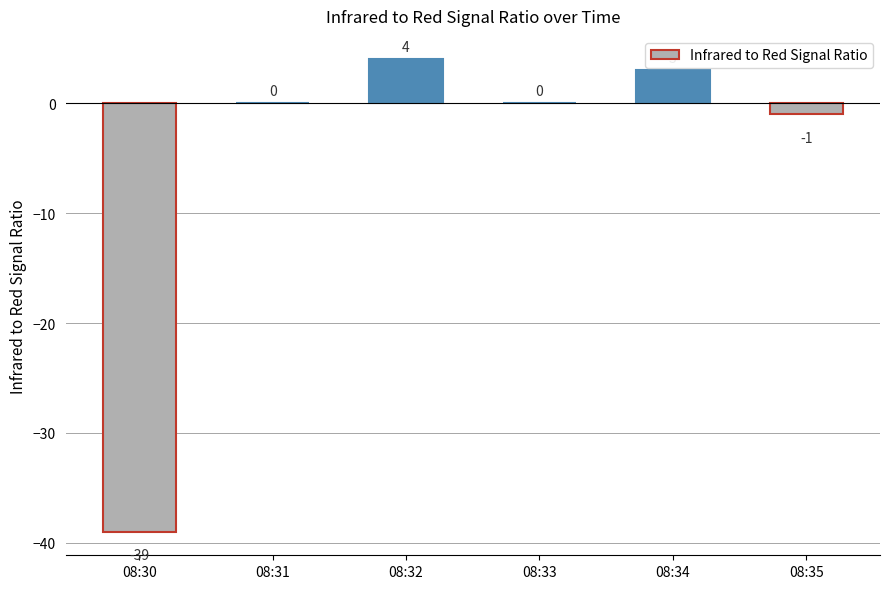

Where is the data nearest to the value -17?

08:35